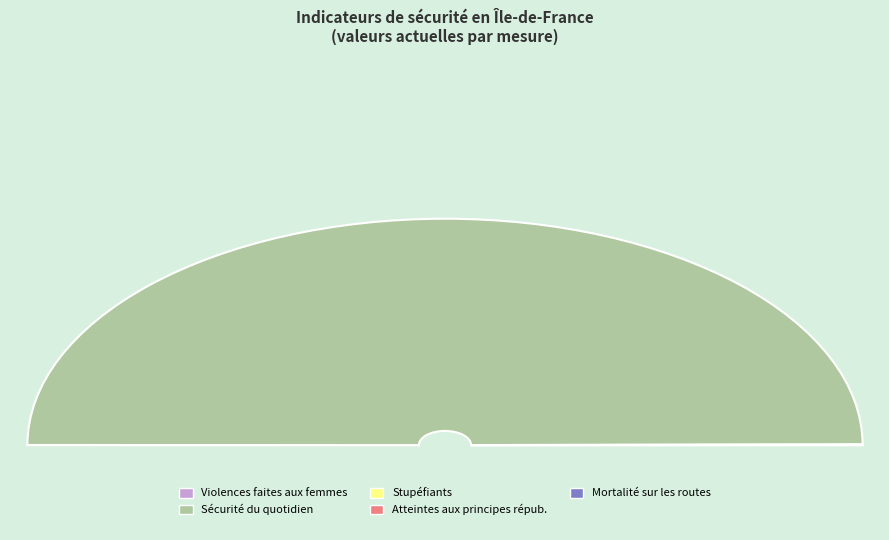

Is the sum of Lutter contre les violences faites aux femmes and Lutter contre les atteintes aux principes républicains greater than half?

No